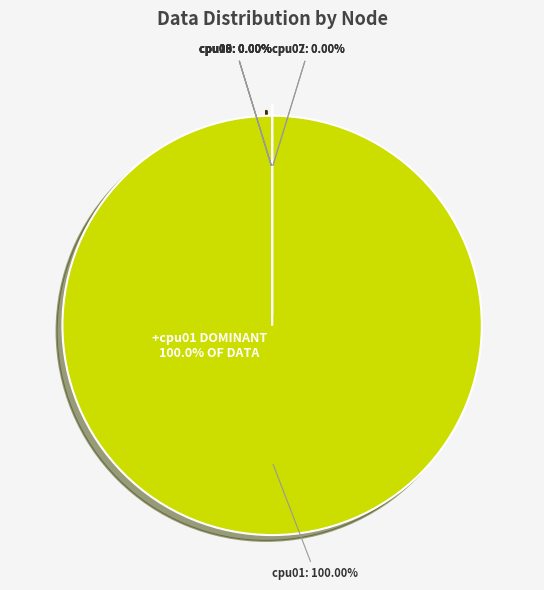

What is the smallest slice in the pie chart?

cpu06